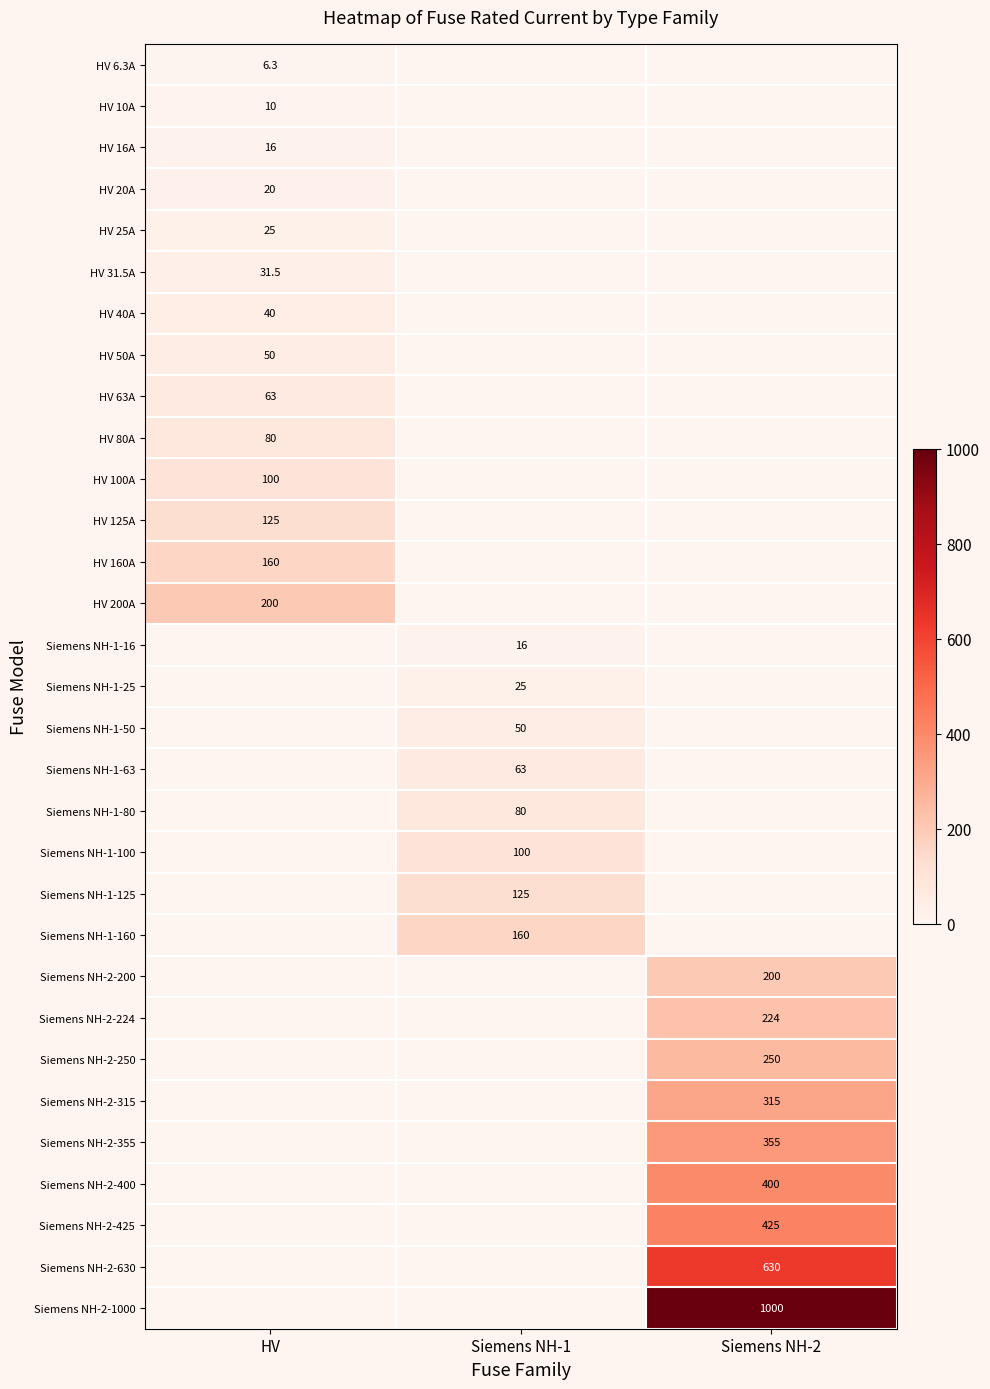

The value of Siemens NH-1-16 at Siemens NH-1 is 4.7. True or false?

False